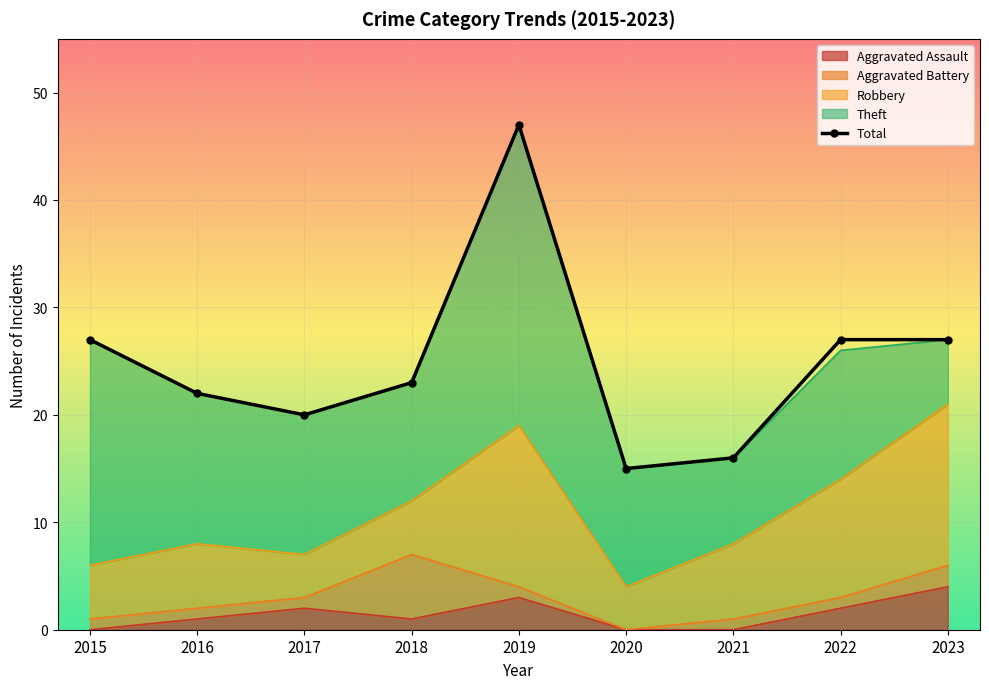

True or false: Theft and Aggravated Assault intersect in this chart.

False